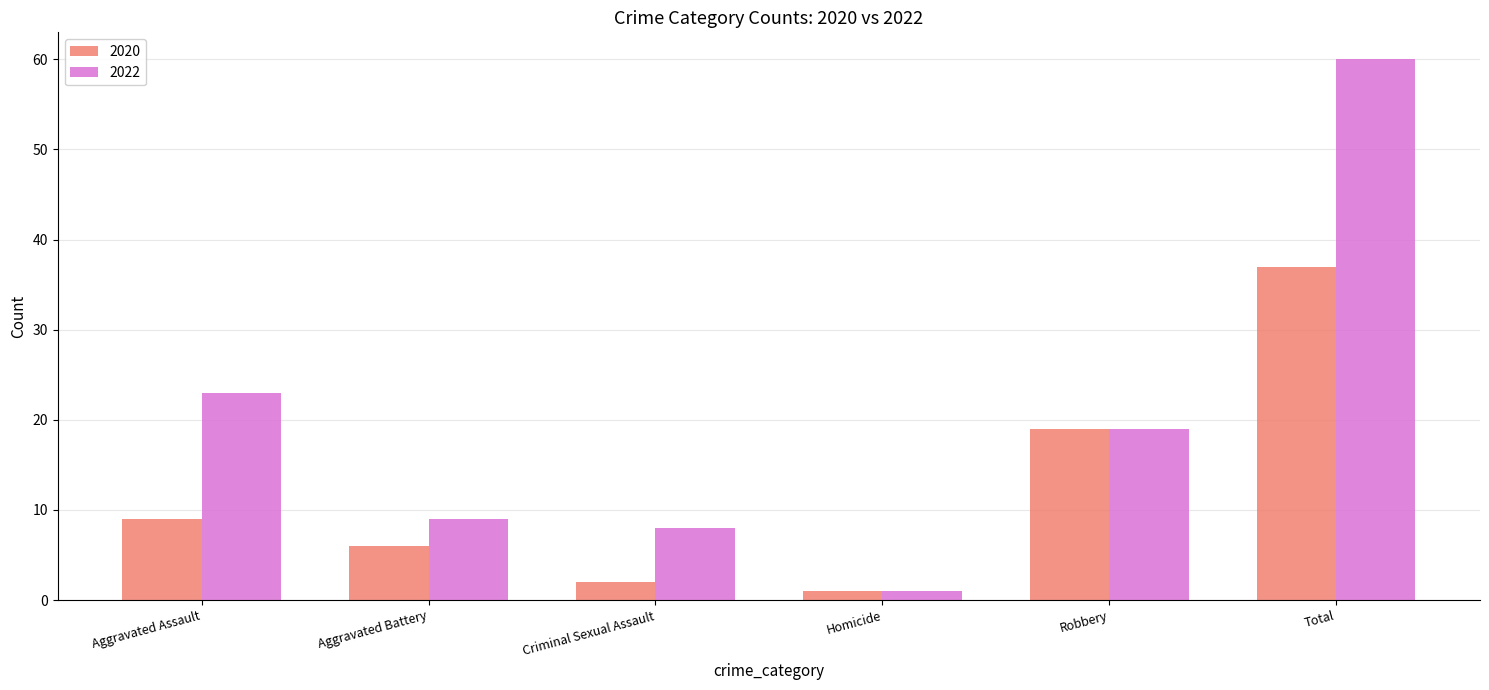

Is it true that 2020 equals 6 at Aggravated Battery?

True